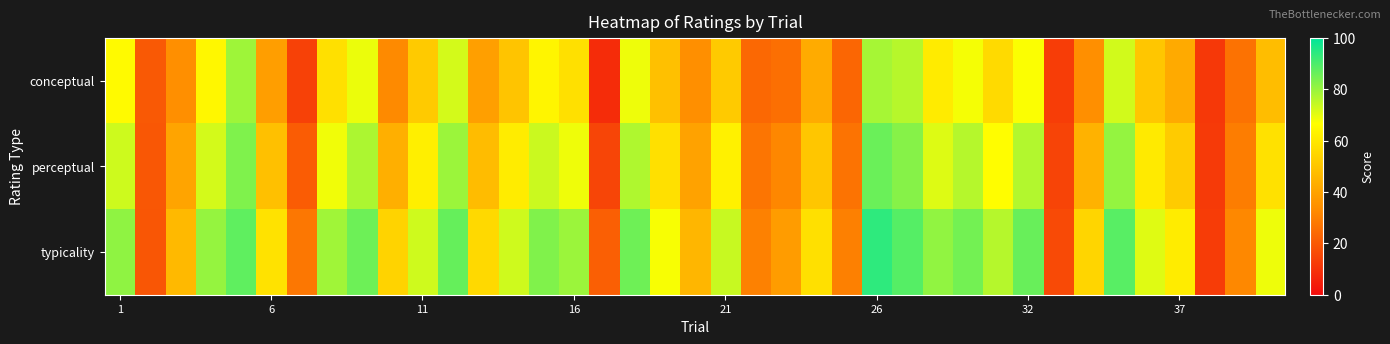

At how many categories does at least one series exceed 78?

15